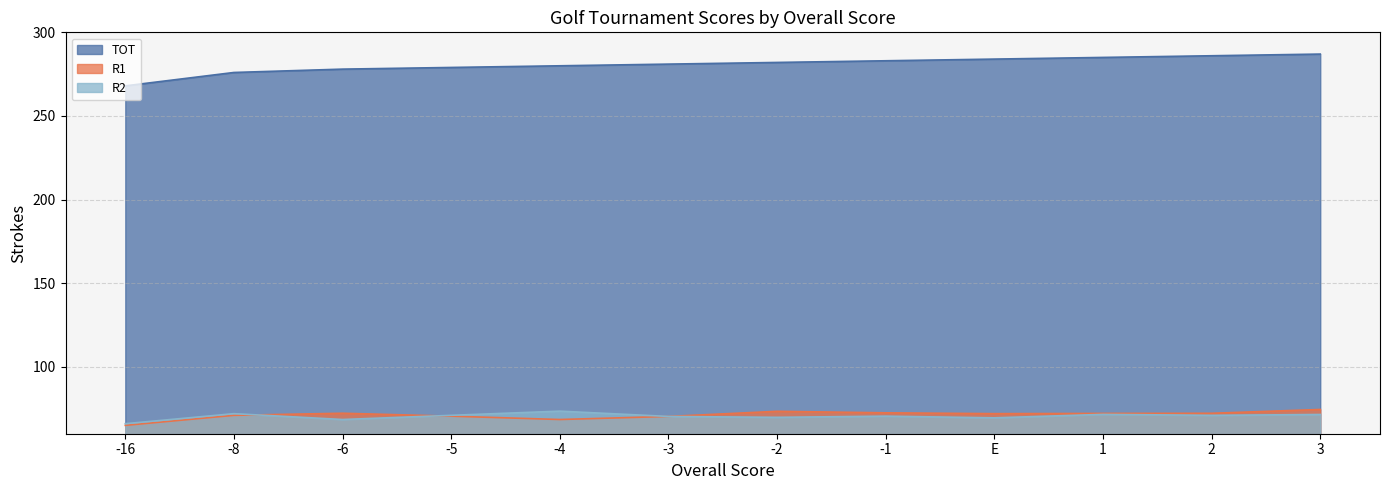

At which label is R1 closest to 70?

-3